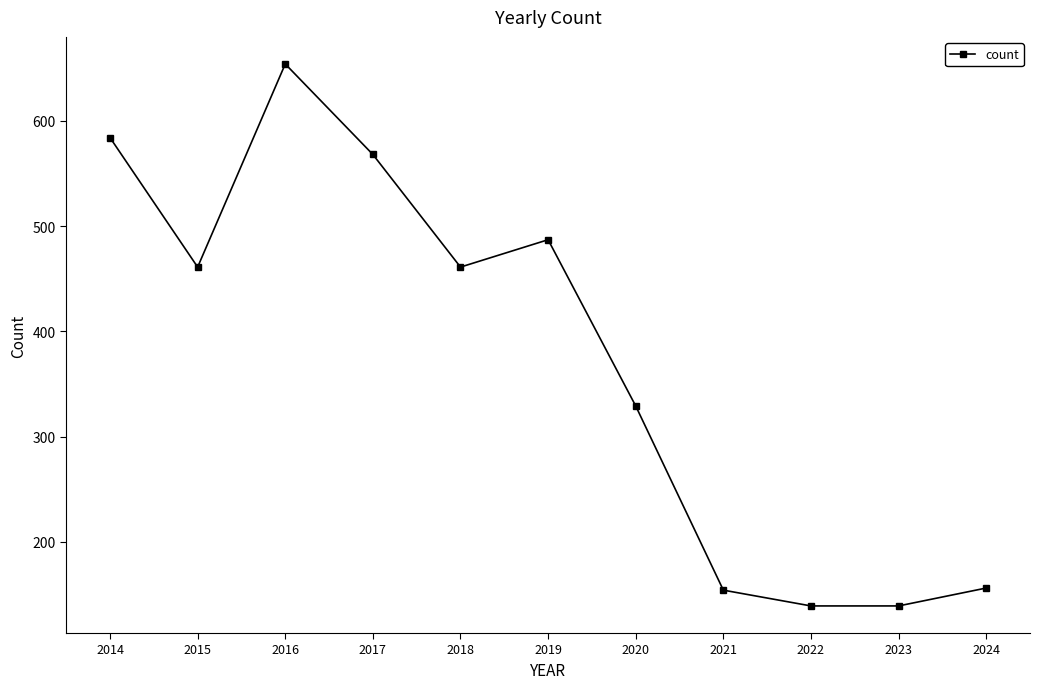

What is the ratio of the value at 2024 to the value at 2023?

1.1